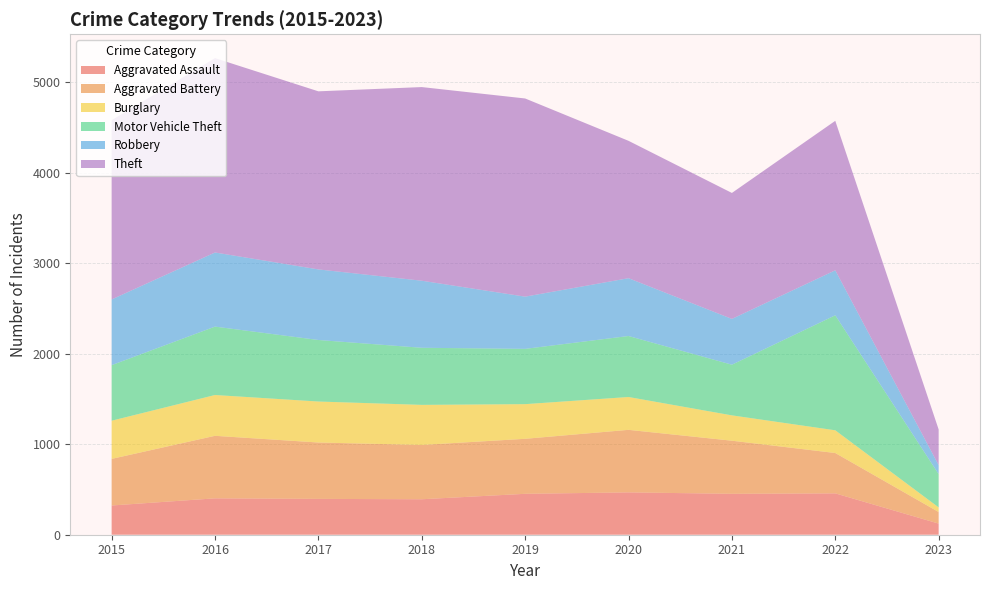

Reading left to right, list all the values displayed in this chart.

Aggravated Assault: 323	402	396	392	452	468	452	457	123
Aggravated Battery: 515	691	623	600	608	691	587	446	128
Burglary: 422	451	453	443	383	363	280	251	51
Motor Vehicle Theft: 614	756	680	631	611	674	560	1271	368
Robbery: 726	819	780	741	577	639	506	497	99
Theft: 1981	2148	1968	2140	2190	1518	1392	1652	394